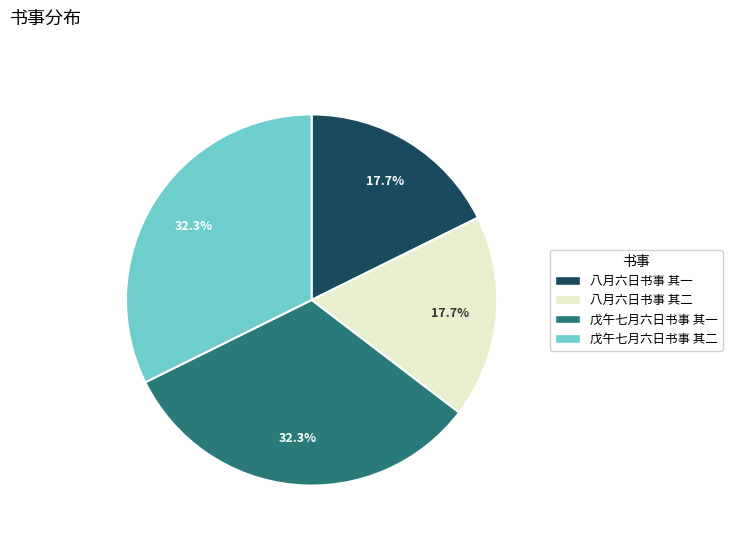

To the nearest percent, what percentage of the pie is 八月六日书事 其一?

18%